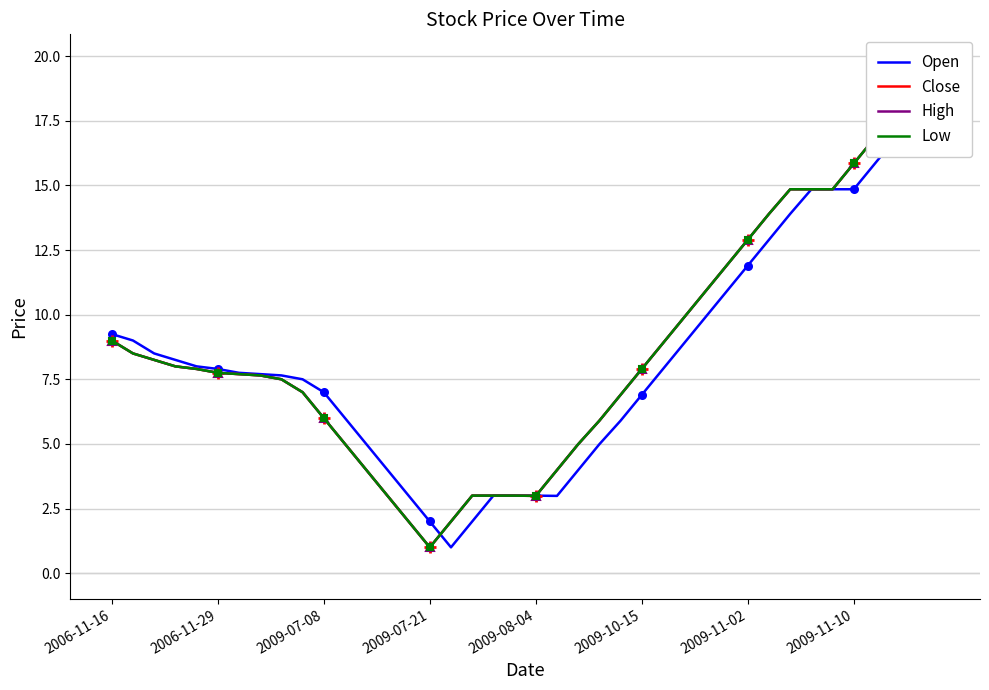

At 11, list the series in order from largest to smallest.

Open, Close, High, Low